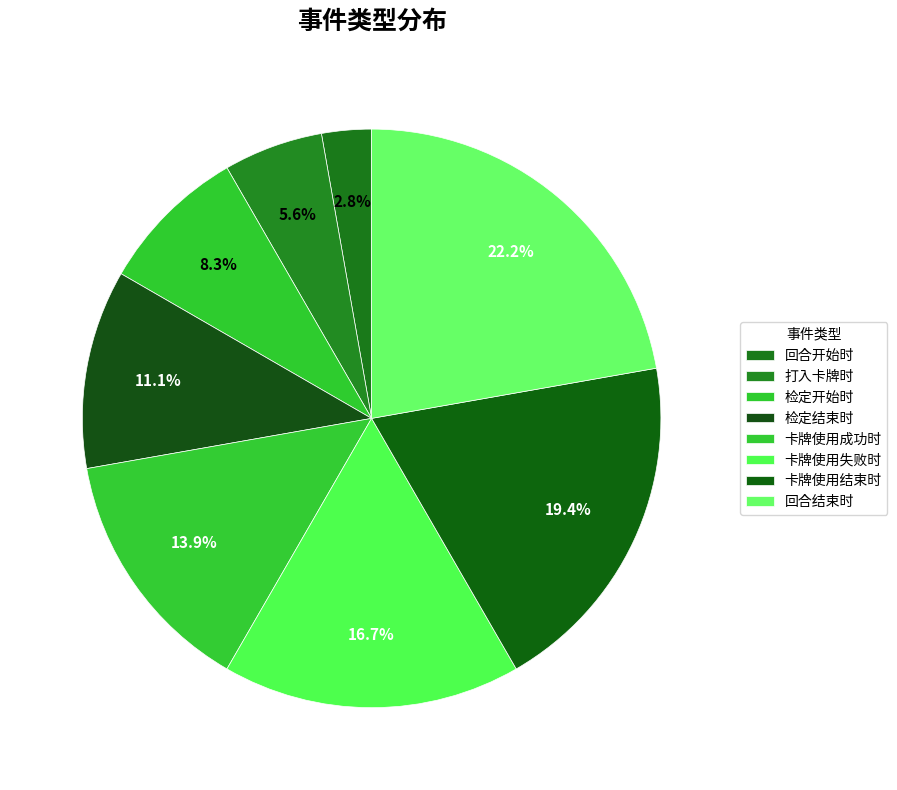

To the nearest percent, what is the difference between the 回合开始时 and 卡牌使用结束时 slice percentages?

17%